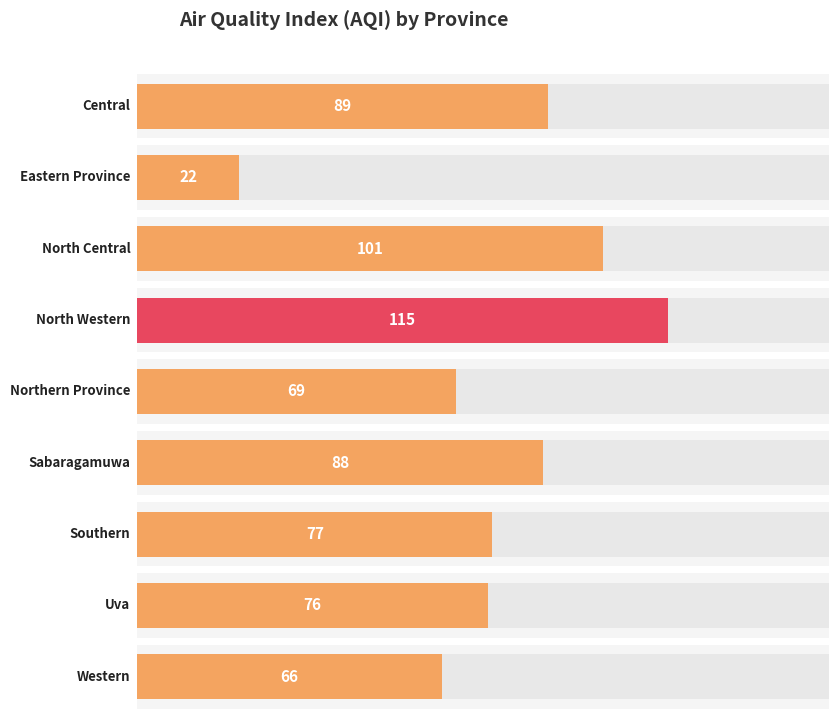

Approximately how many times larger is the value at Western compared to Uva?

0.9